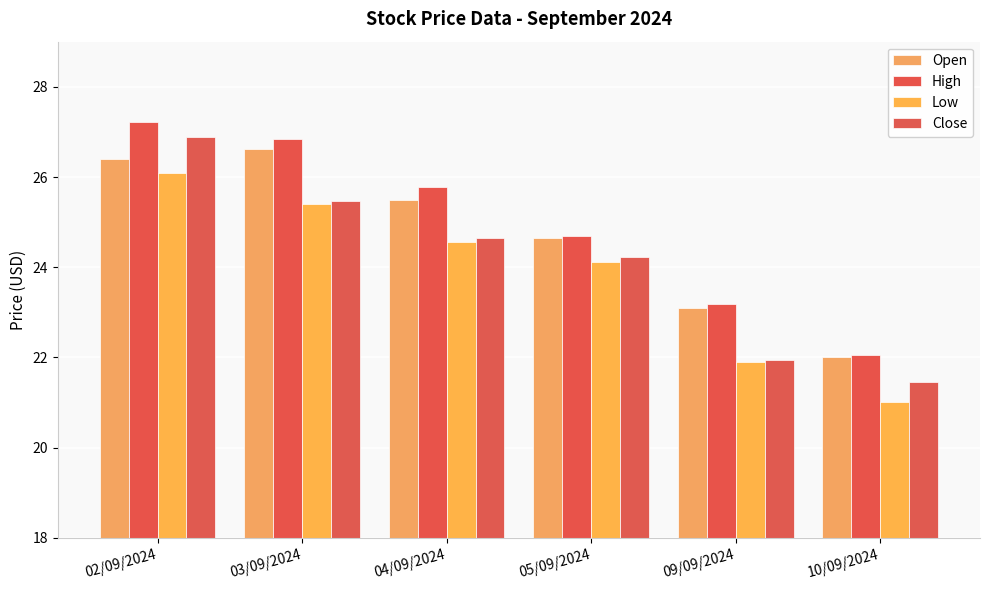

How many values in the High series exceed 25?

3